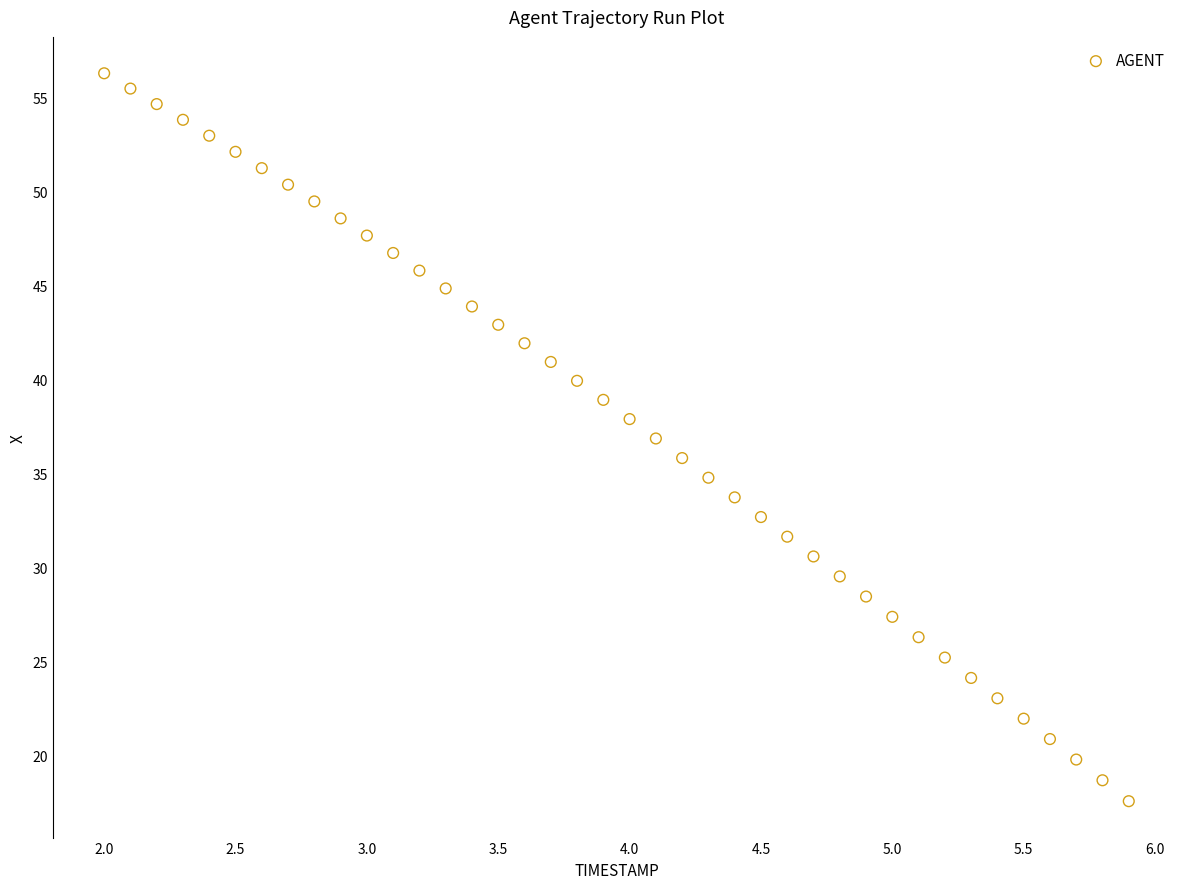

What is the range of Y values (max minus min)?

38.7